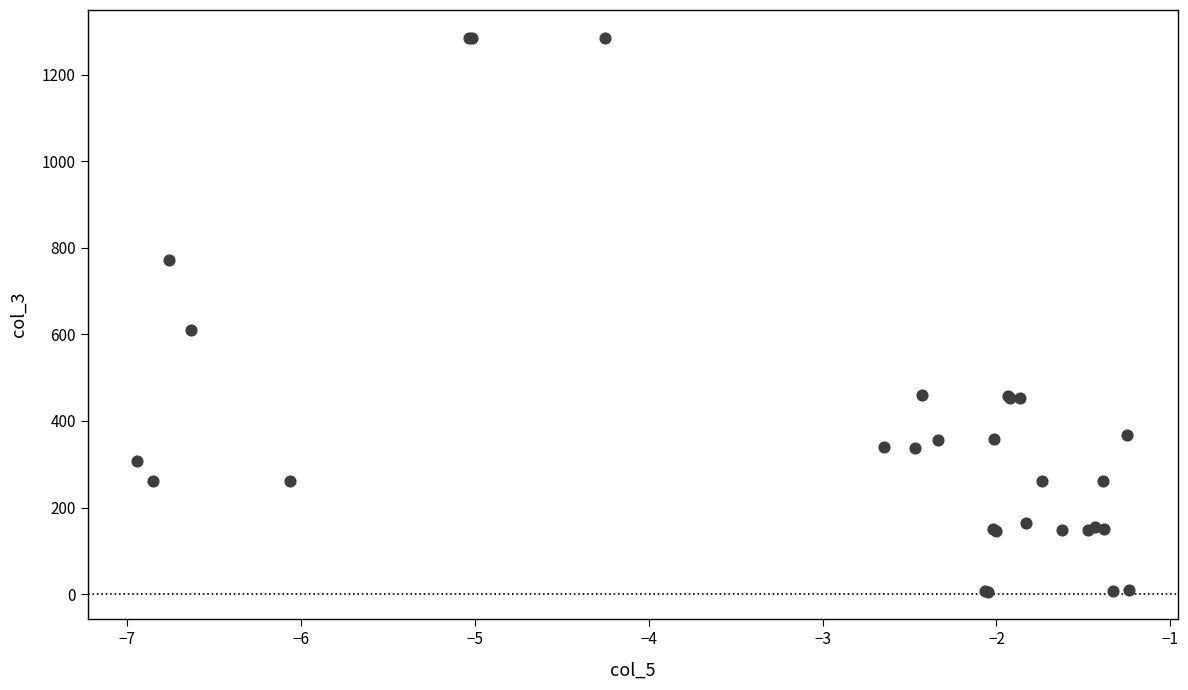

What Y value in the scatter plot is closest to 645?

610